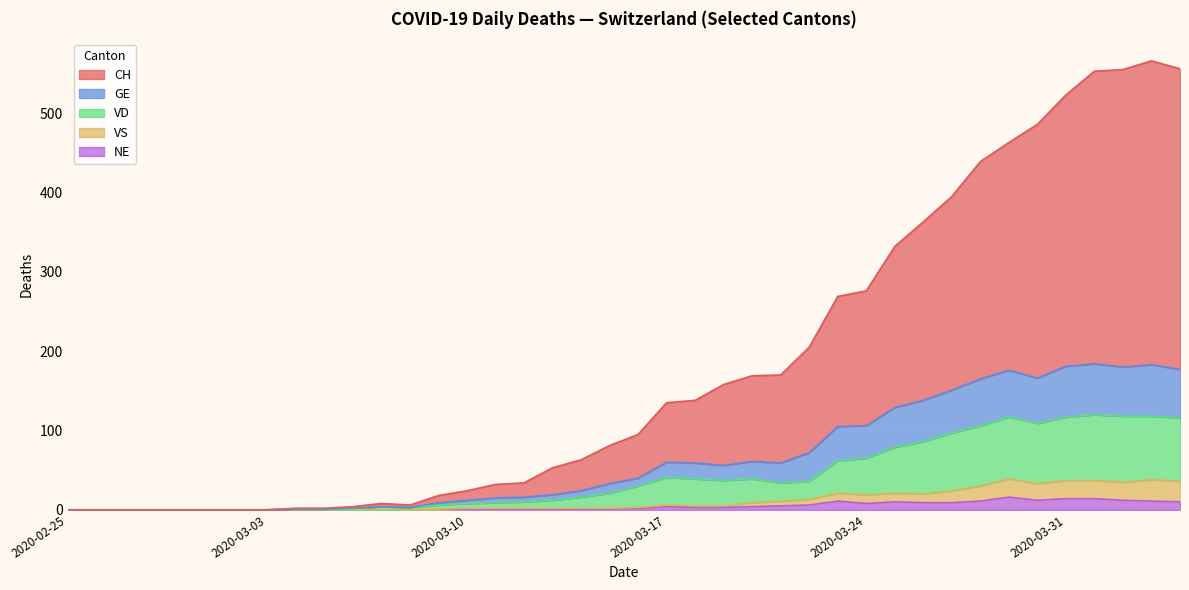

Between 2020-03-13 and 2020-03-17, which series saw the biggest shift?

CH